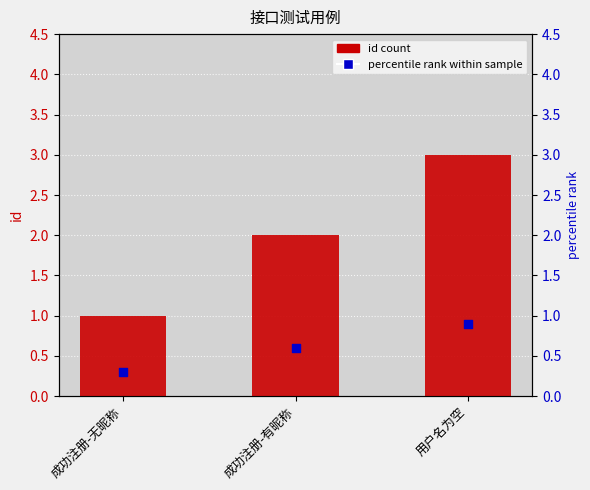

Which has a higher value, 用户名为空 or 成功注册-无昵称?

用户名为空